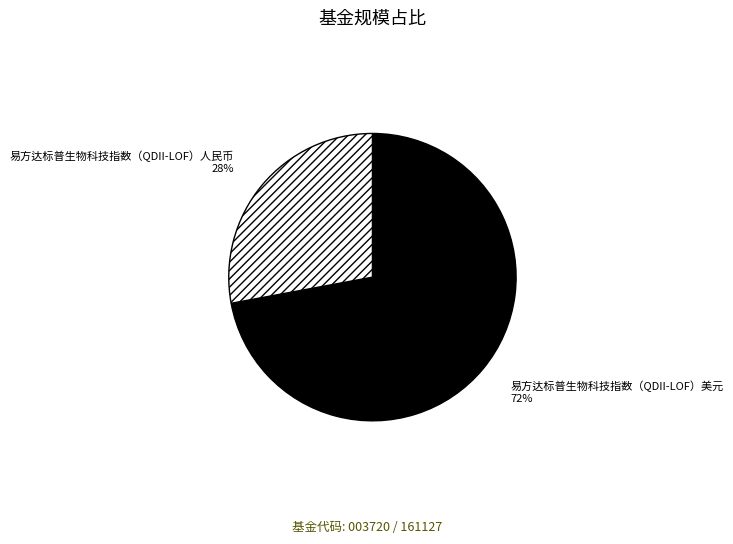

To the nearest percent, what is the combined percentage of 易方达标普生物科技指数（QDII-LOF）人民币 and 易方达标普生物科技指数（QDII-LOF）美元?

100%